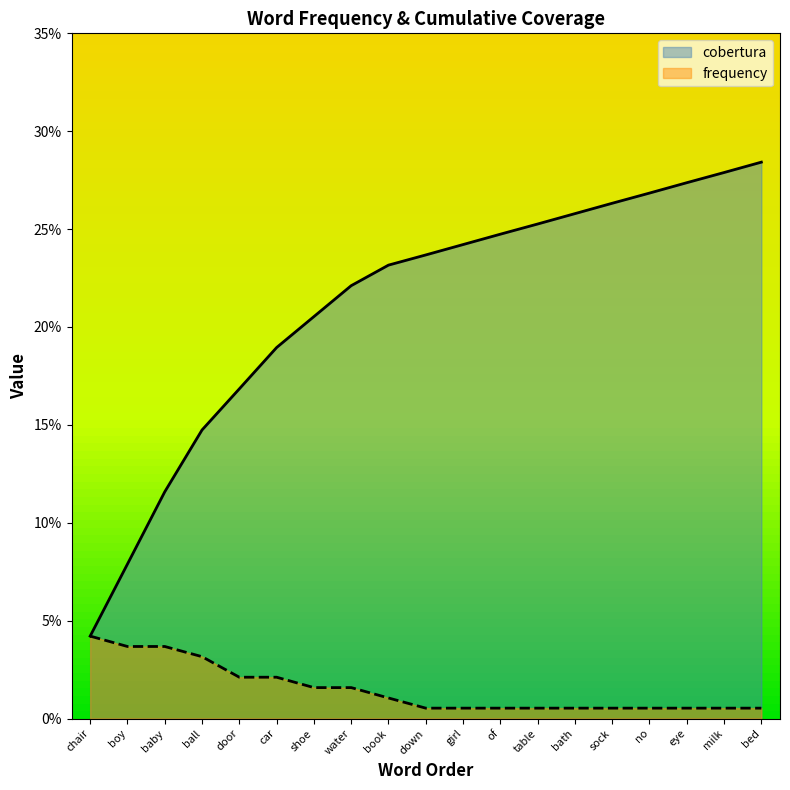

True or false: cobertura and frequency intersect in this chart.

False